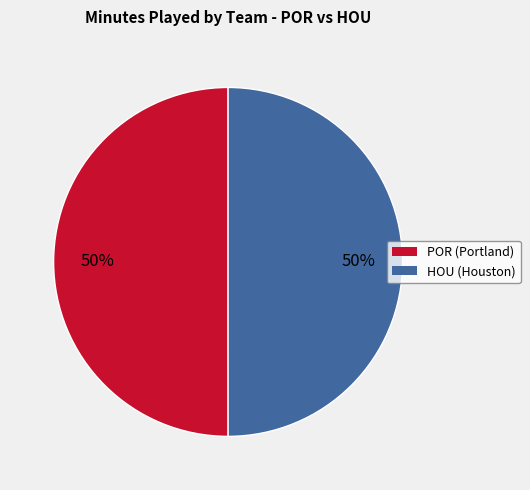

To the nearest percent, what is the difference between the largest and smallest slice percentages?

0%